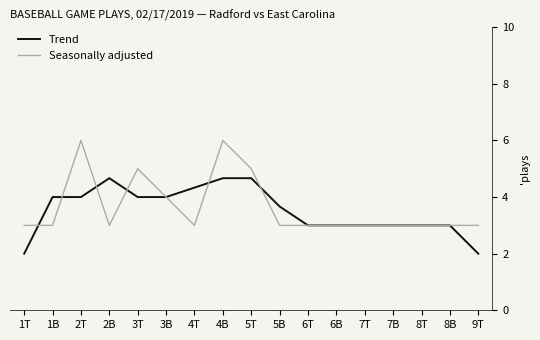

True or false: Trend and Seasonally adjusted intersect in this chart.

True